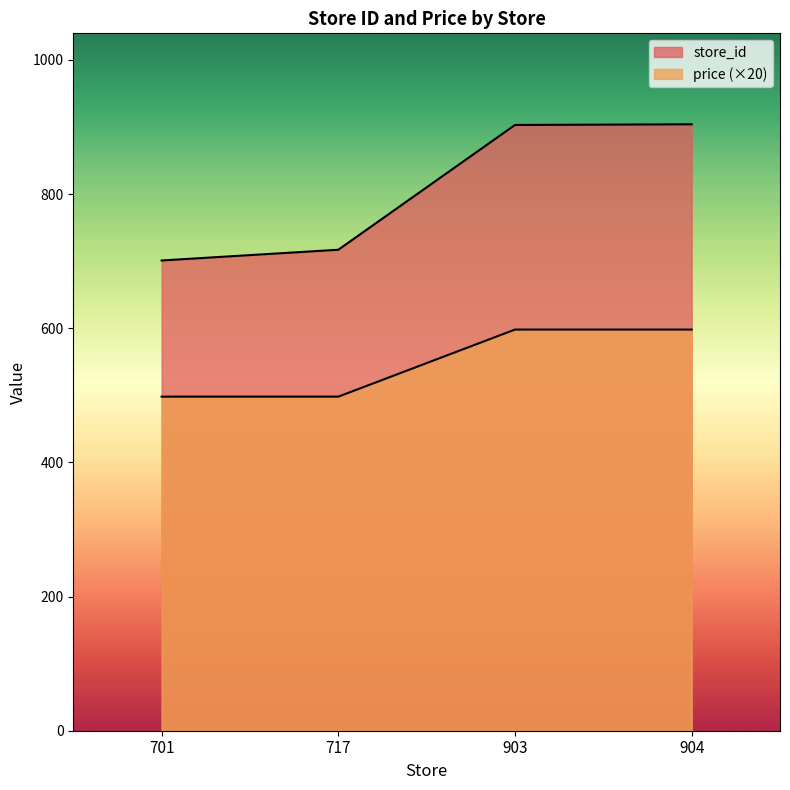

What is the minimum value shown in the chart?

498